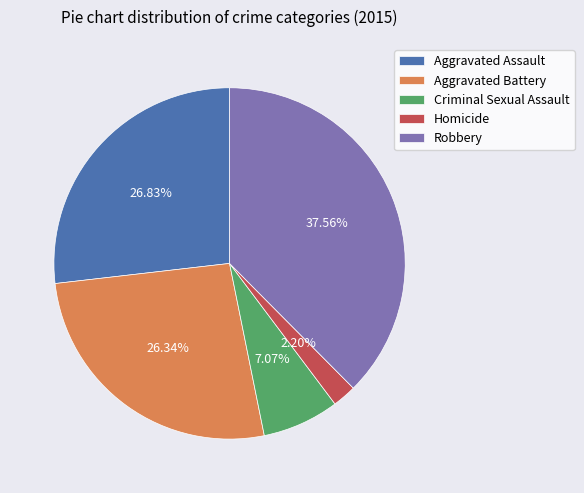

Count the number of slices in the pie.

5